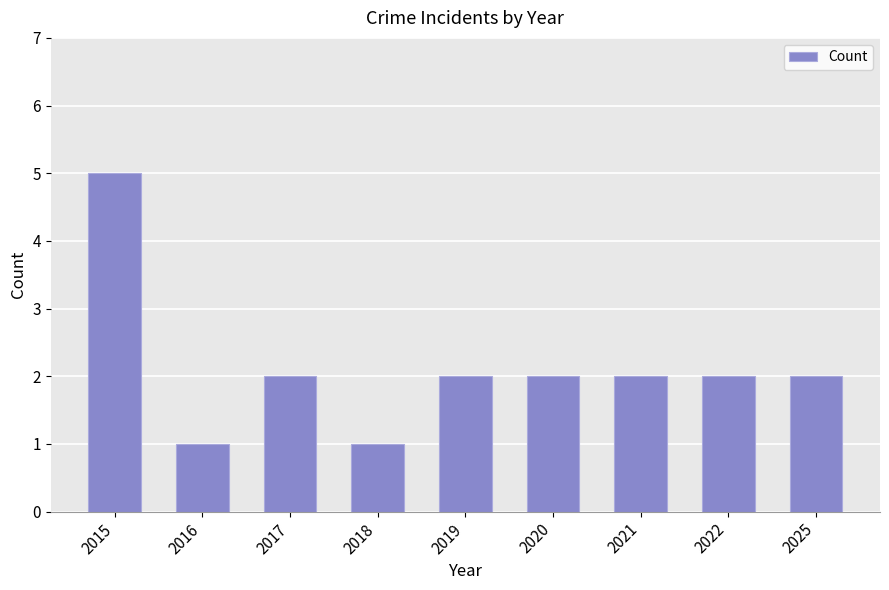

Reading right to left, transcribe all the data shown in this chart.

2025=2	2022=2	2021=2	2020=2	2019=2	2018=1	2017=2	2016=1	2015=5